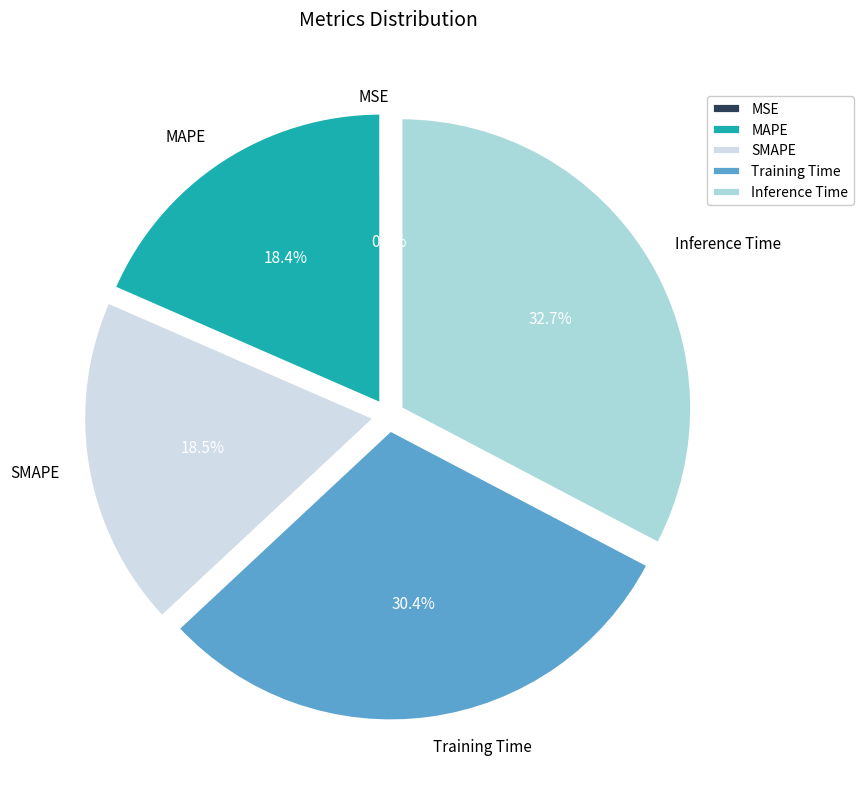

True or false: Inference Time accounts for 33% of the total.

True